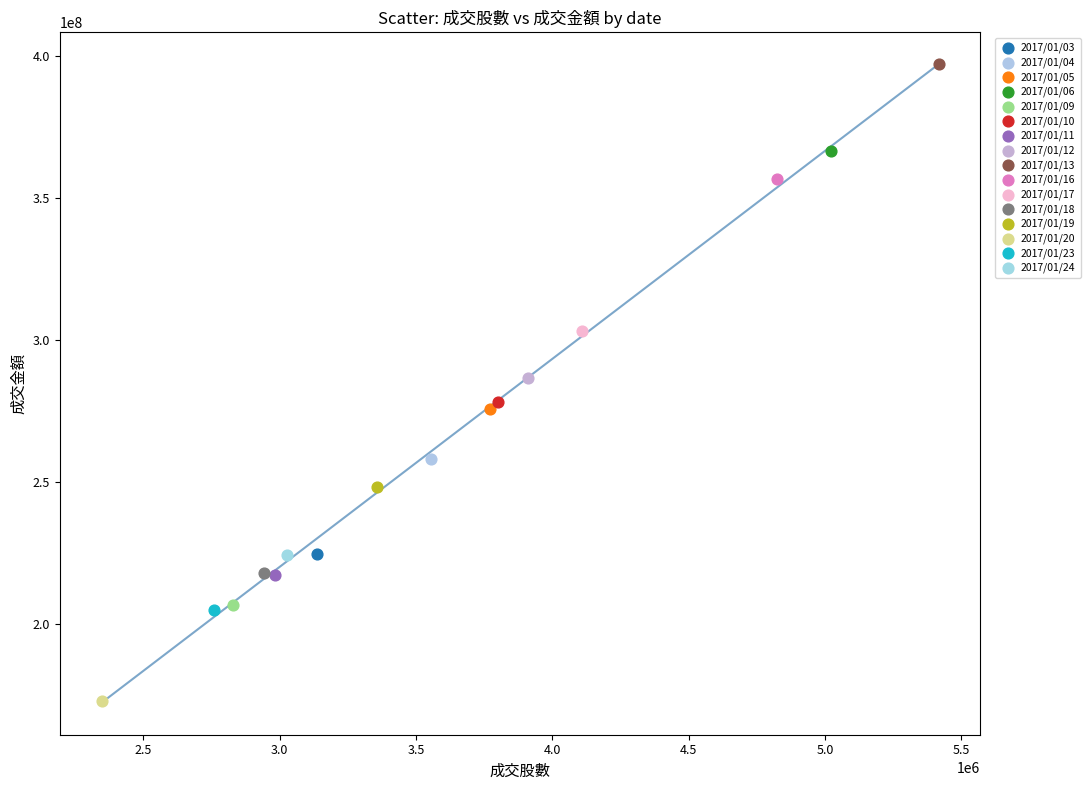

What are all the series names shown in the legend?

2017/01/03, 2017/01/04, 2017/01/05, 2017/01/06, 2017/01/09, 2017/01/10, 2017/01/11, 2017/01/12, 2017/01/13, 2017/01/16, 2017/01/17, 2017/01/18, 2017/01/19, 2017/01/20, 2017/01/23, 2017/01/24